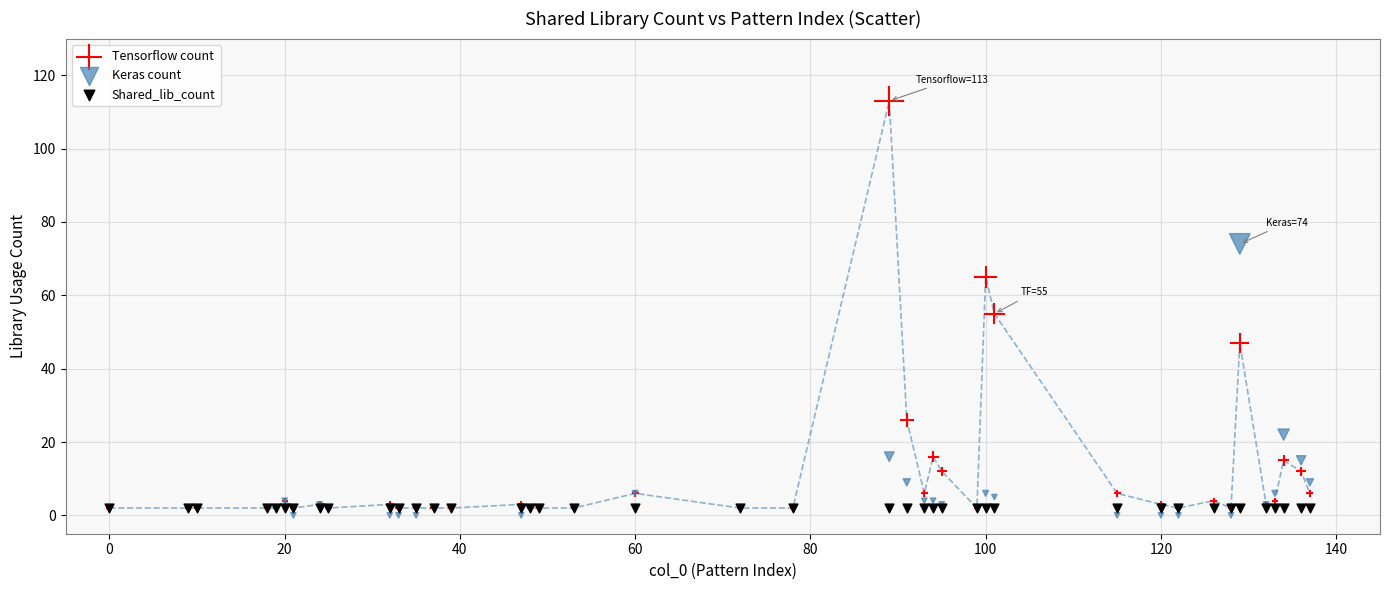

In the Tensorflow count series, what Y value is closest to 57?

55